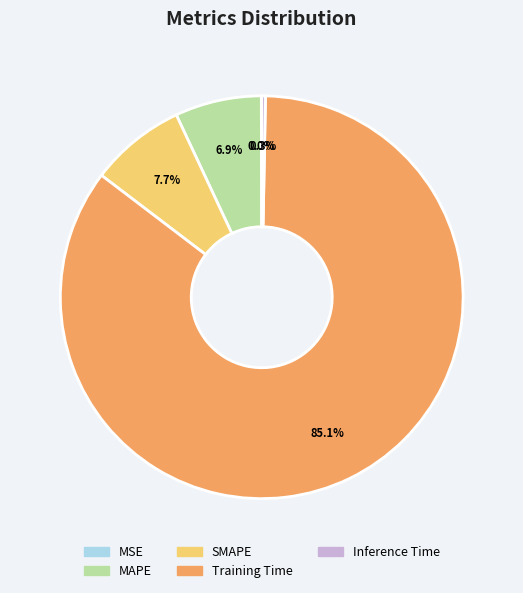

Is the sum of MAPE and Training Time greater than half?

Yes